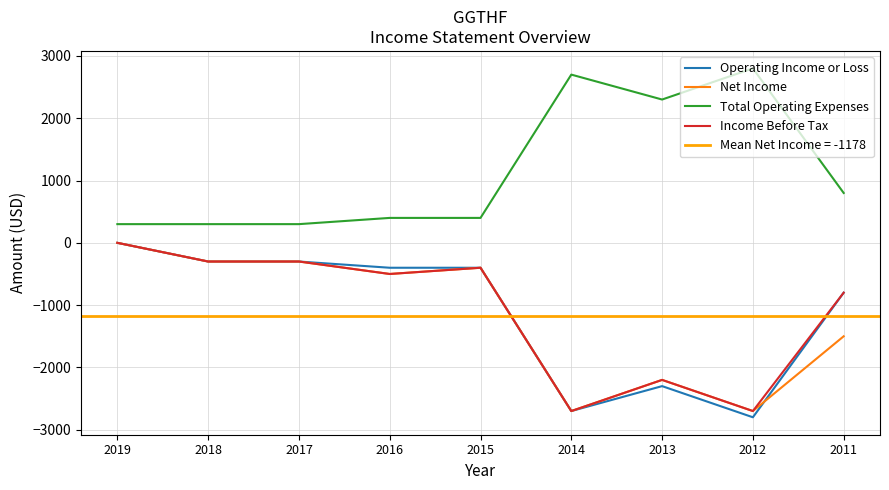

Rank the categories by Operating Income or Loss value from lowest to highest.

2012, 2014, 2013, 2011, 2016, 2015, 2018, 2017, 2019